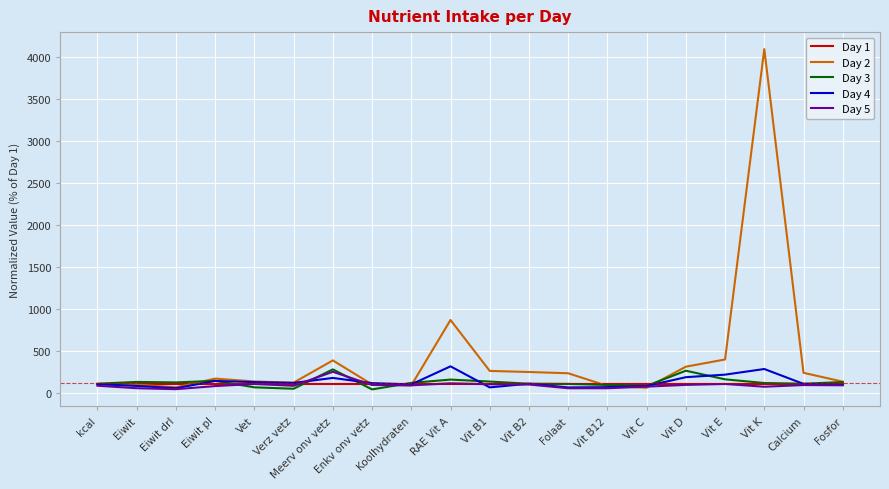

At which category is the sum across all series the highest?

Vit K